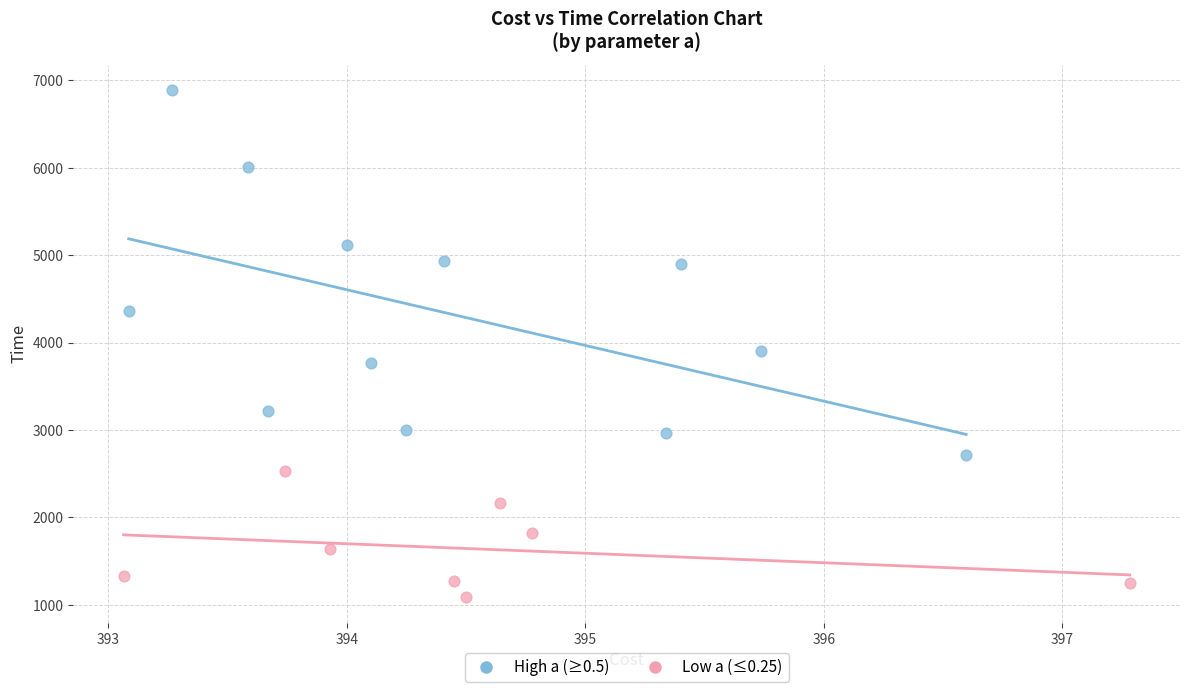

Which series has the largest Y range (max minus min)?

High a (≥0.5)